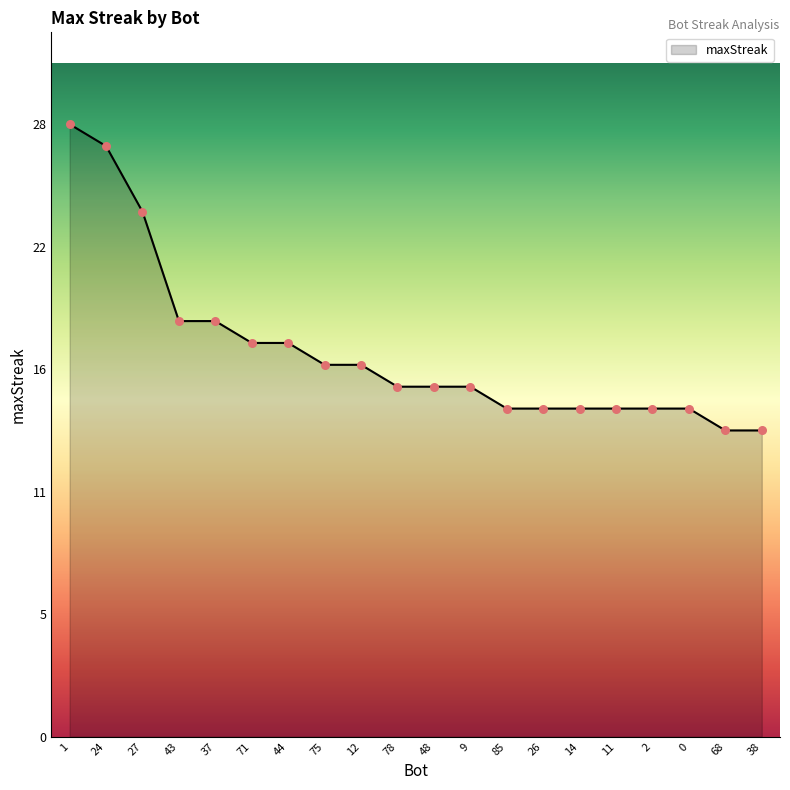

Between 85 and 37, which is larger?

37